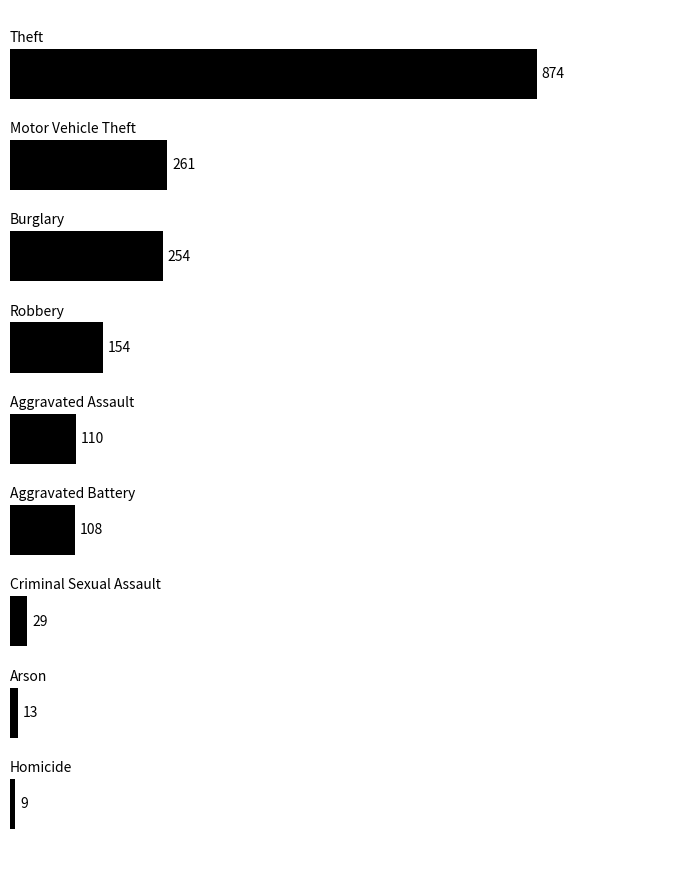

What is the maximum value shown in the chart?

874